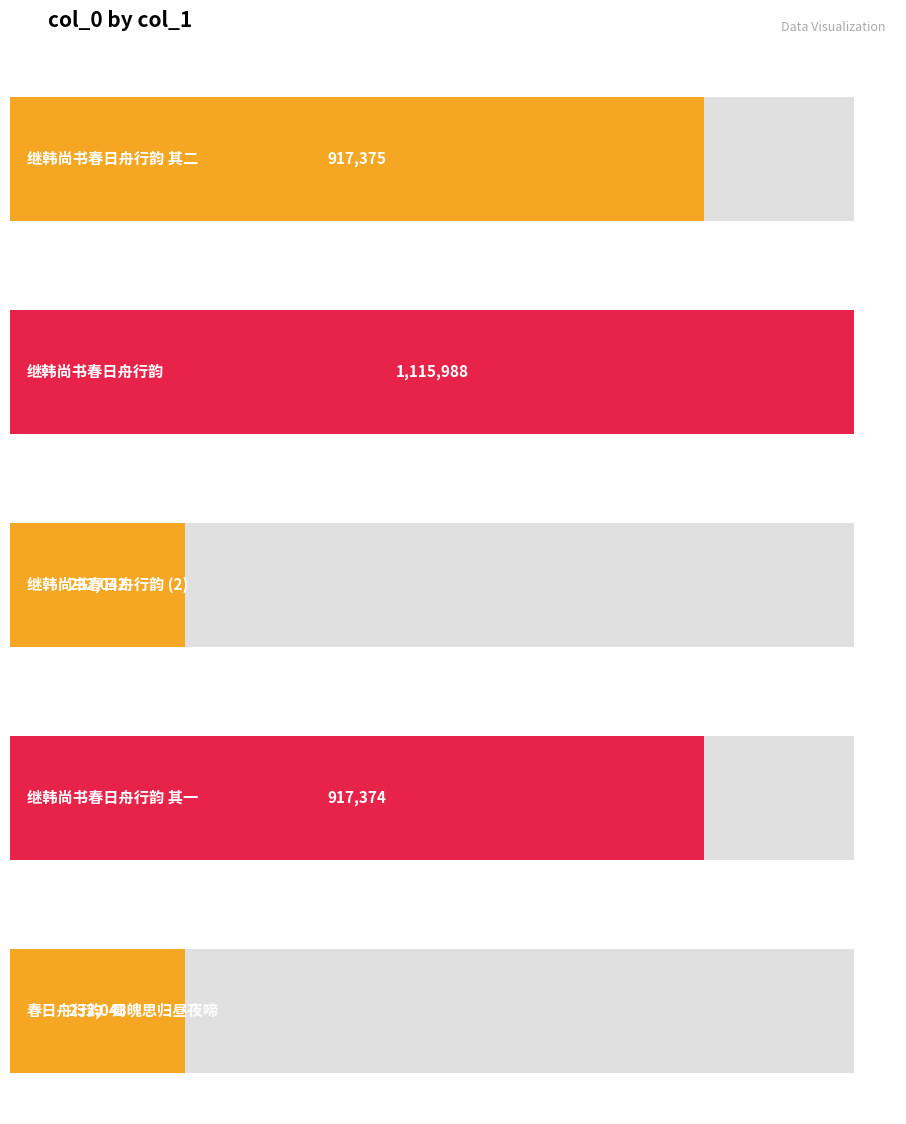

Reading left to right, list all the values displayed in this chart.

继韩尚书春日舟行韵 其二=917375	继韩尚书春日舟行韵=1115988	继韩尚书春日舟行韵=232042	继韩尚书春日舟行韵 其一=917374	春日舟行韵·蜀魄思归昼夜啼=232043